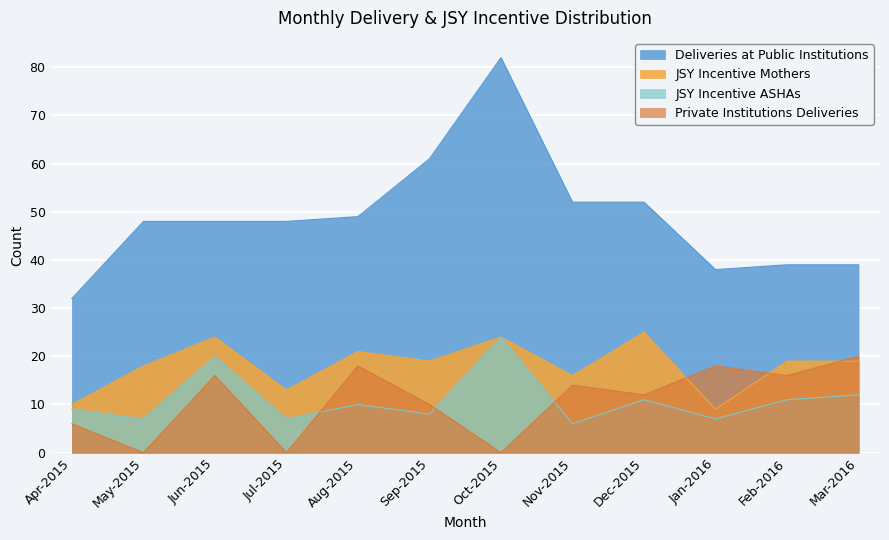

What is the label of the 10th point from the left?

Jan-2016